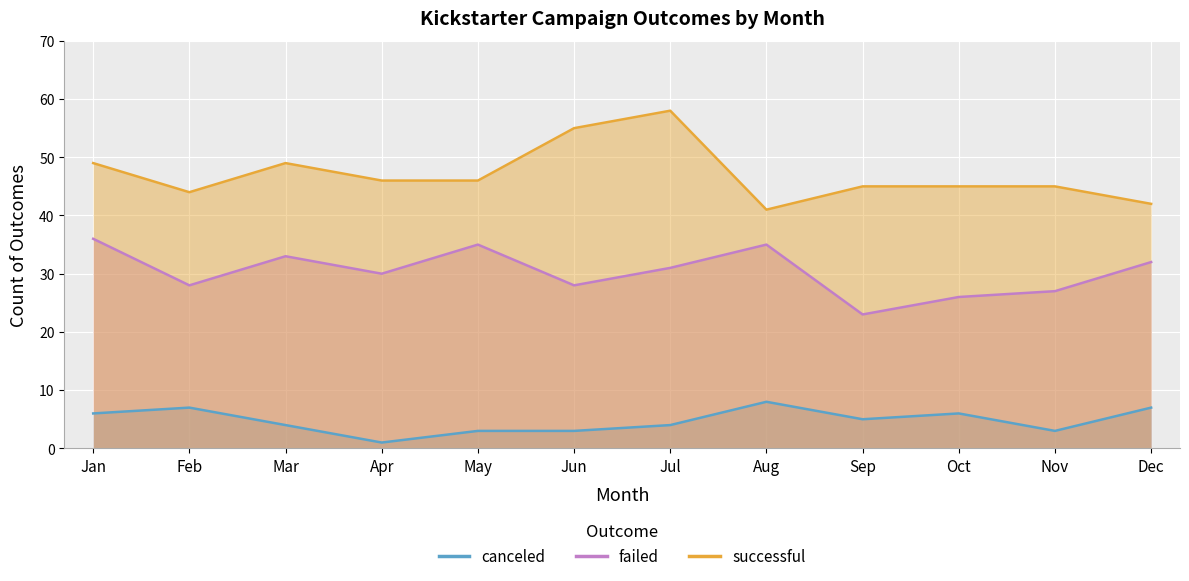

Where is the first local maximum for failed?

Mar